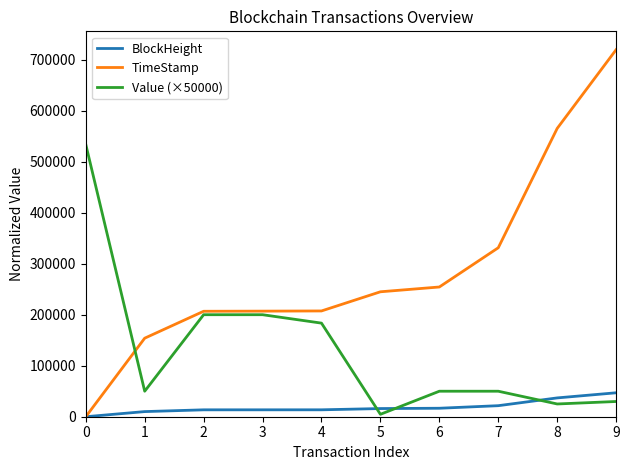

What is the difference between the highest and lowest values at 8?

540270.0